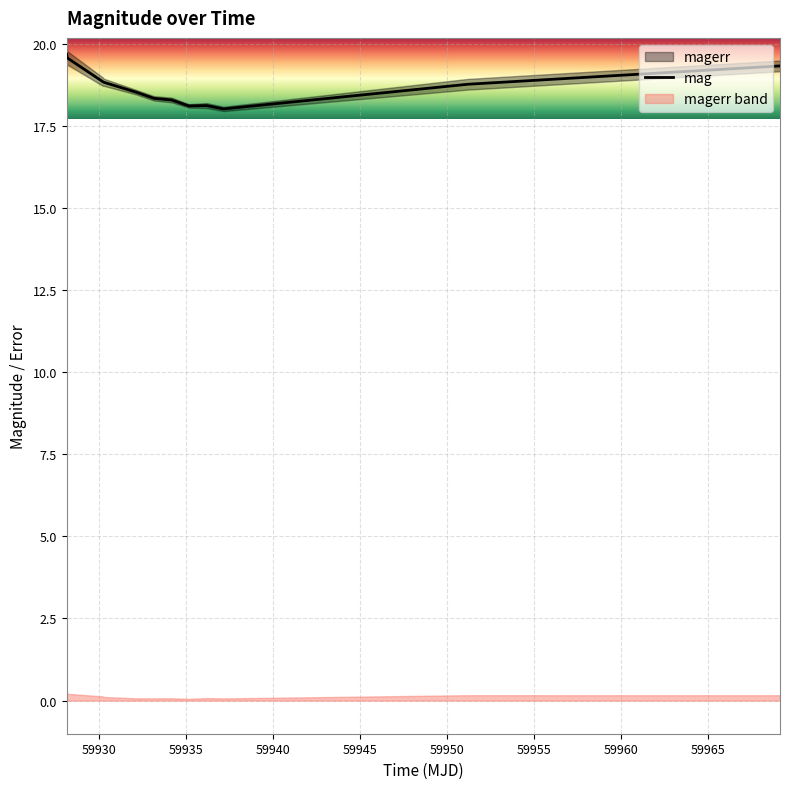

What is the difference between the second highest and second lowest values?

1.5